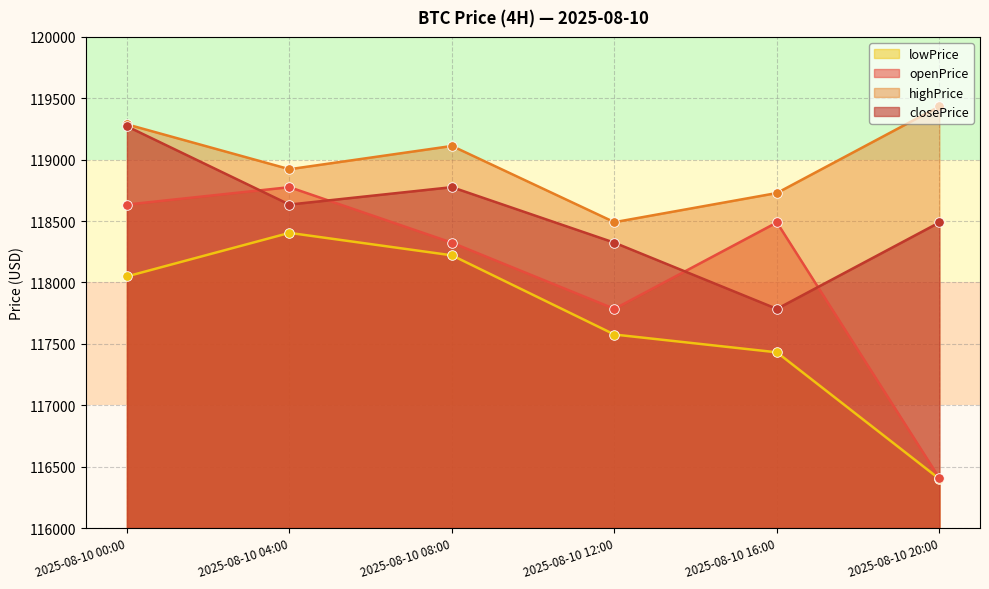

What are all the series names shown in the legend?

lowPrice, openPrice, highPrice, closePrice